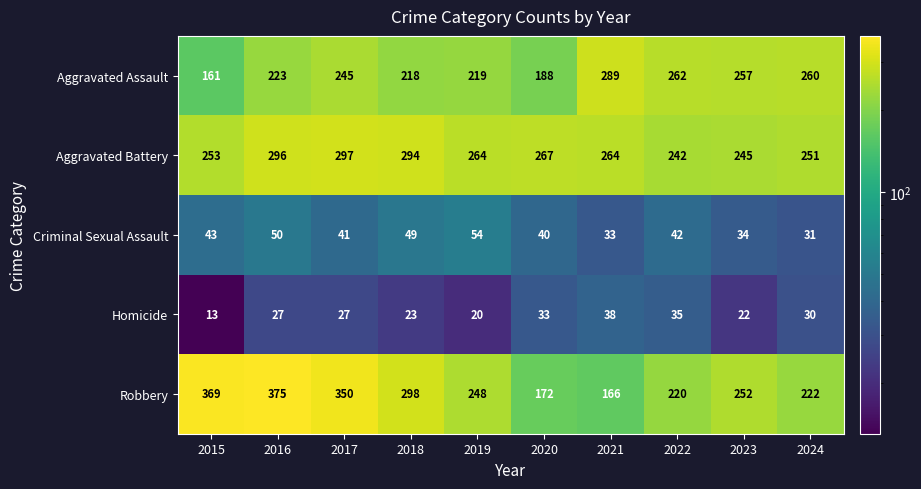

What is the average value of the Aggravated Assault series?

232